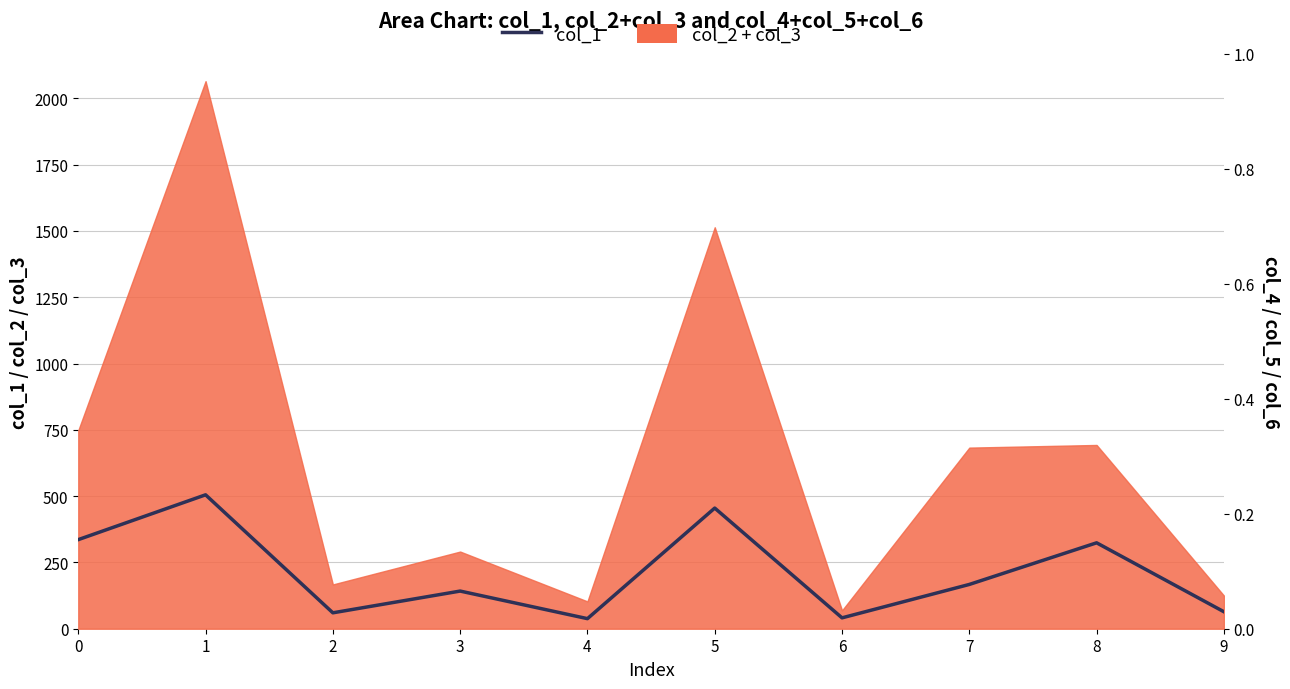

Which series has the widest spread of values?

col_4+col_5+col_6